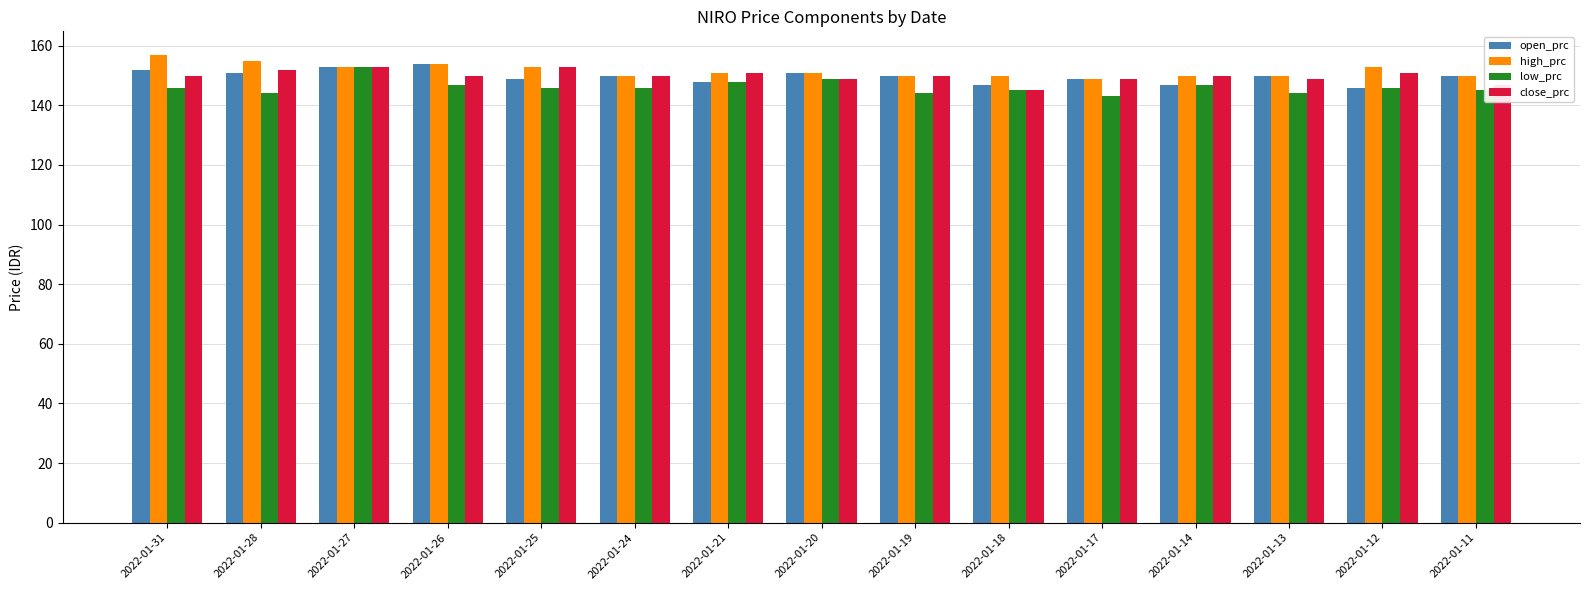

Count the number of categories in the chart.

15